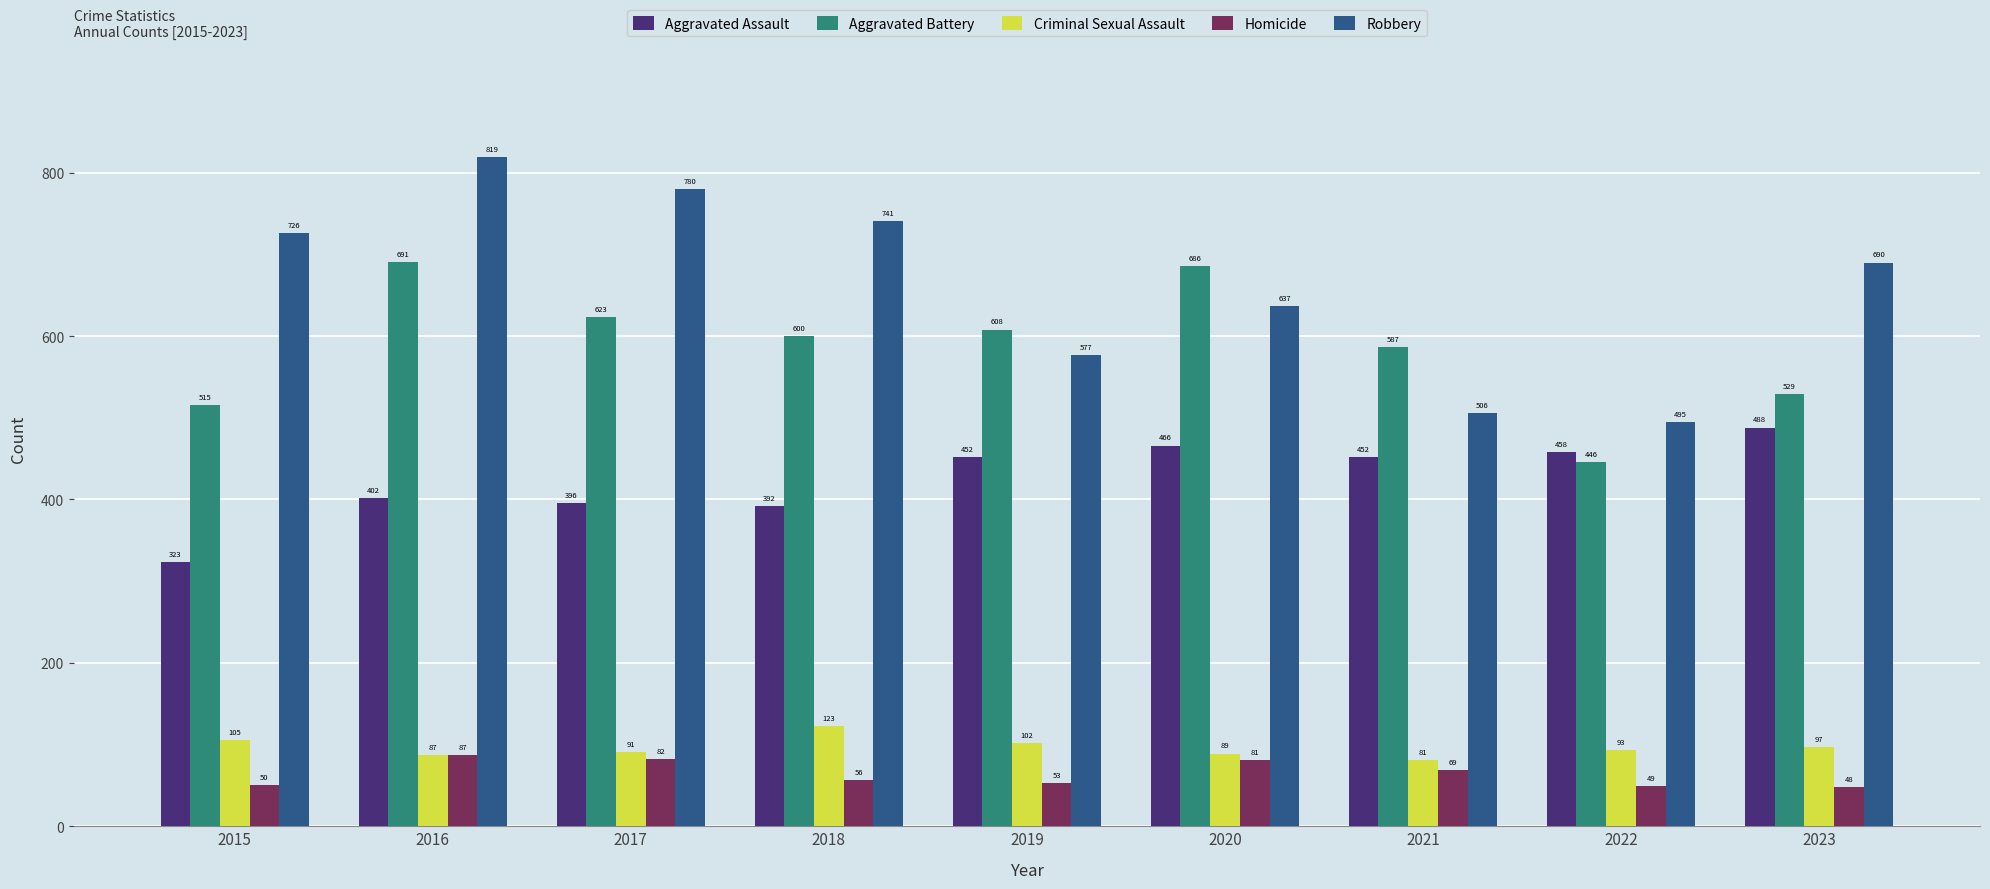

What is the value of the Aggravated Assault bar at the 6th from the left?

466